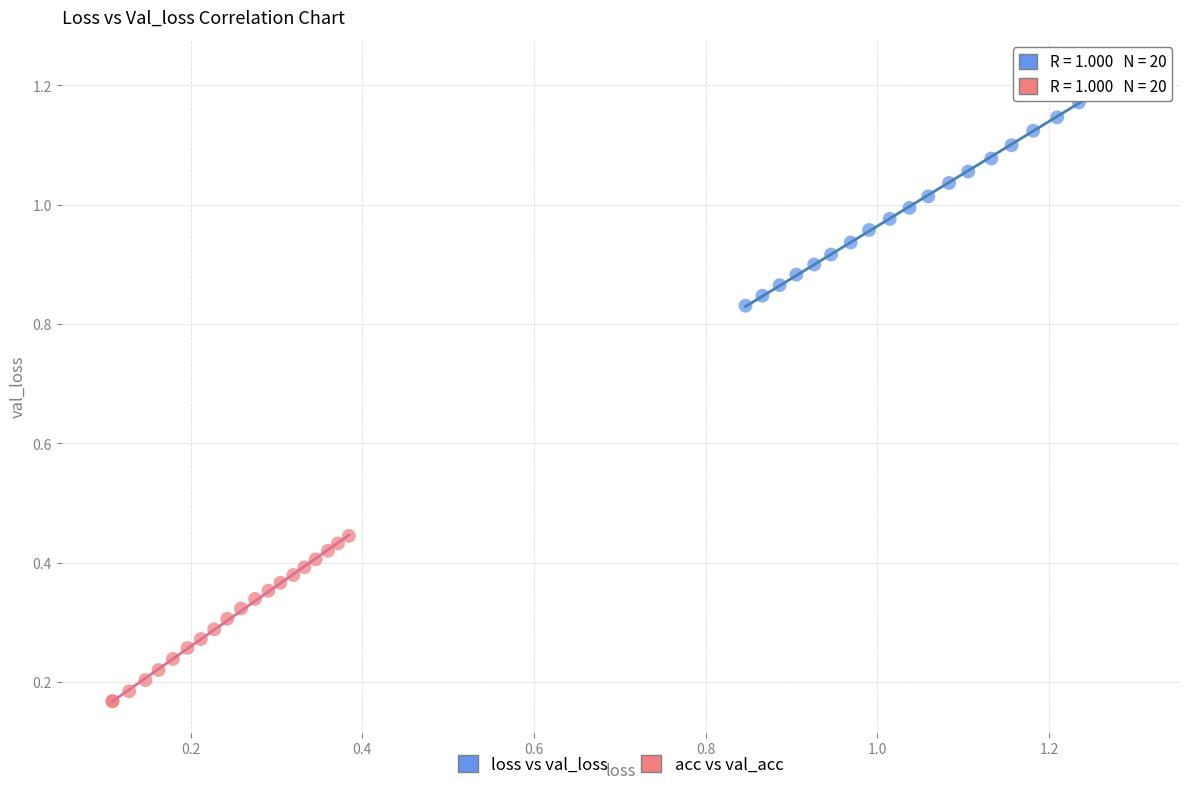

What are all the series names shown in the legend?

loss vs val_loss, acc vs val_acc